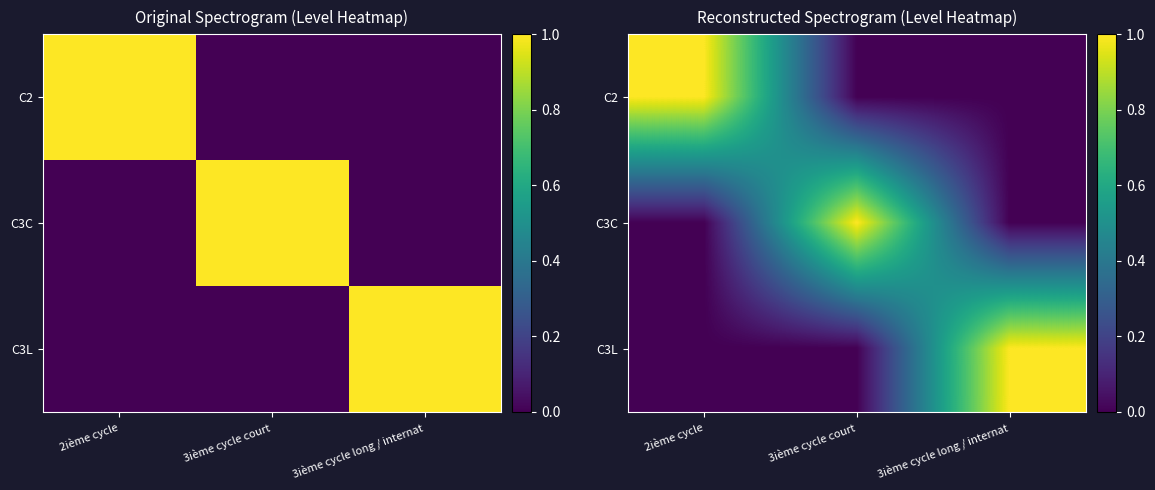

What is the difference between the C3L values at 3ième cycle long / internat and 2ième cycle?

1